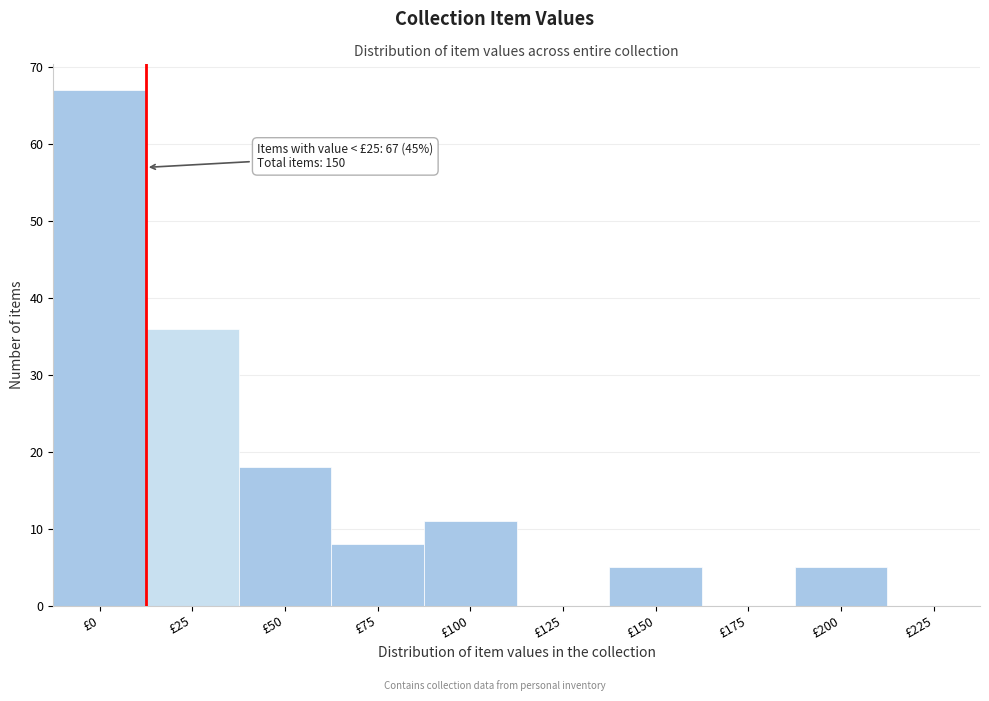

Reading left to right, list all the values displayed in this chart.

£0=67	£25=36	£50=18	£75=8	£100=11	£125=0	£150=5	£175=0	£200=5	£225=0